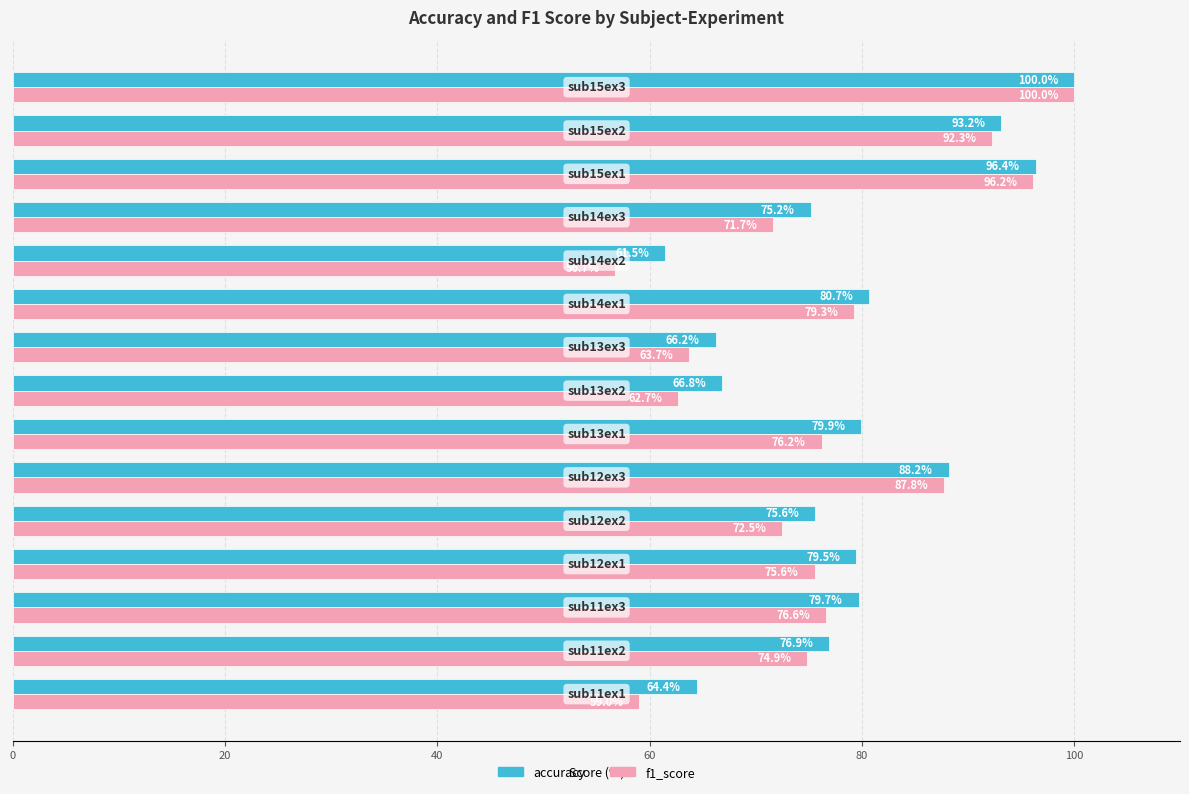

What is the average value of the f1_score series?

76.3